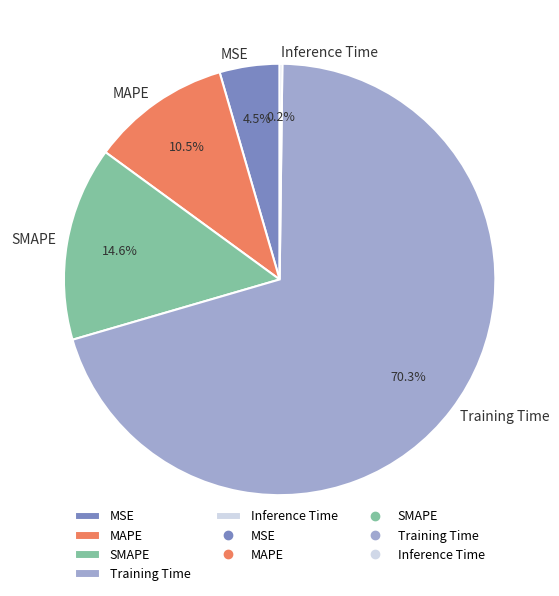

What is the majority slice?

Training Time